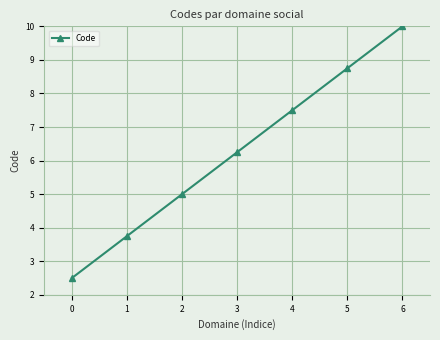

The value at 2 is 5.0. True or false?

True